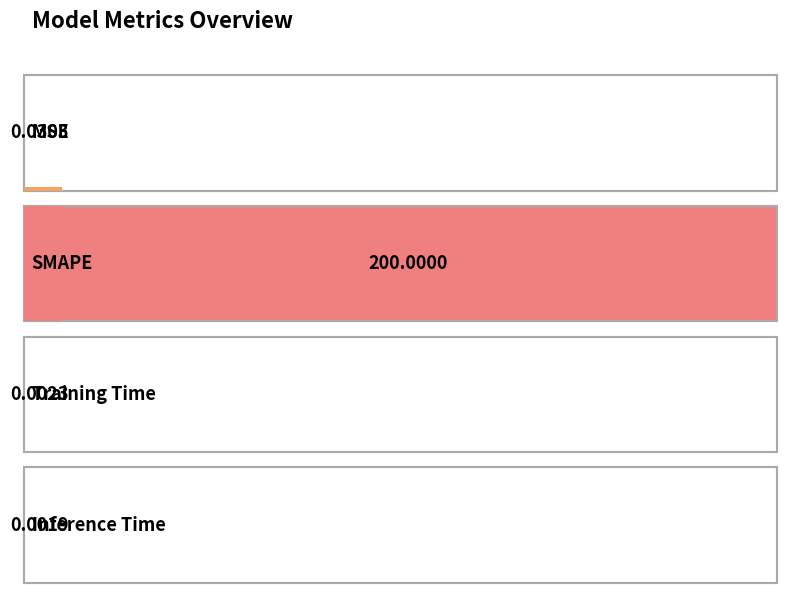

What is the sum of the values at Inference Time and SMAPE?

200.0